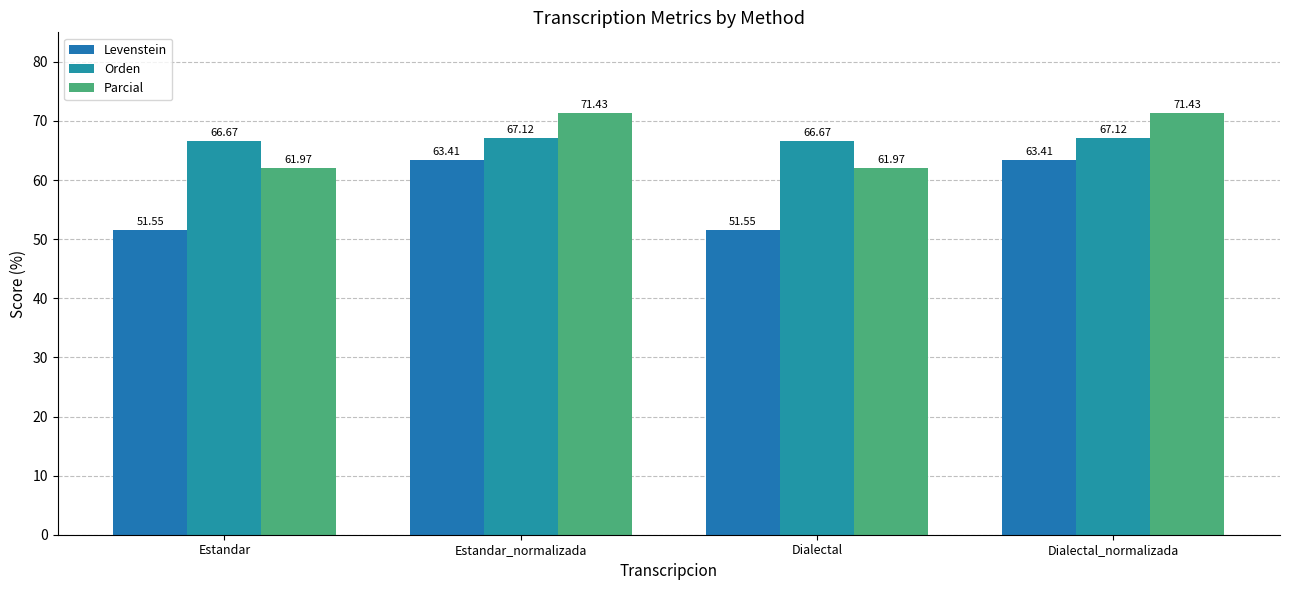

At Estandar_normalizada, list the series in order from largest to smallest.

Parcial, Orden, Levenstein